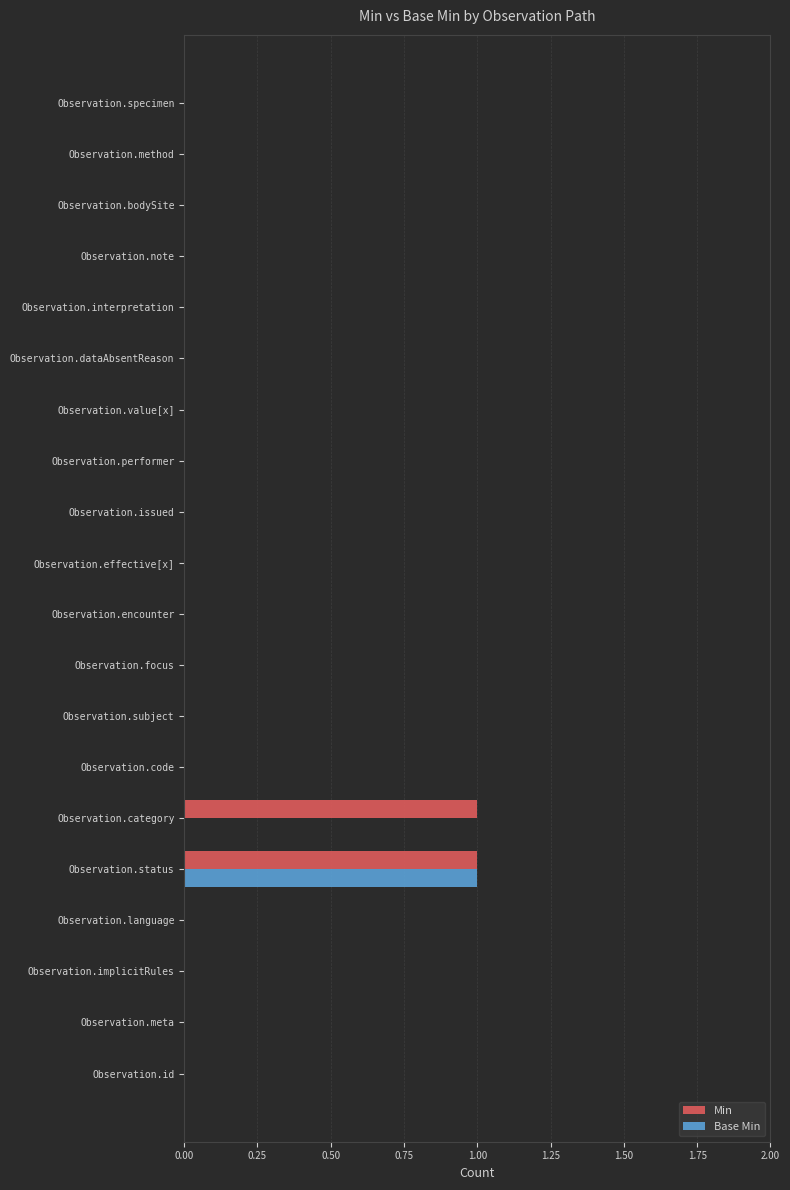

True or false: Min has a value of 1 at Observation.status.

True